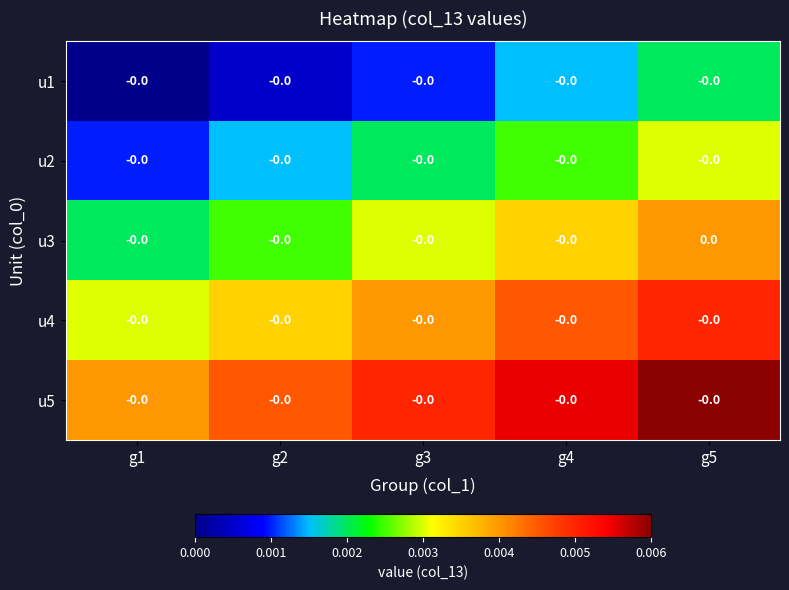

List the series in order of their peak value, lowest first.

u1, u2, u3, u4, u5